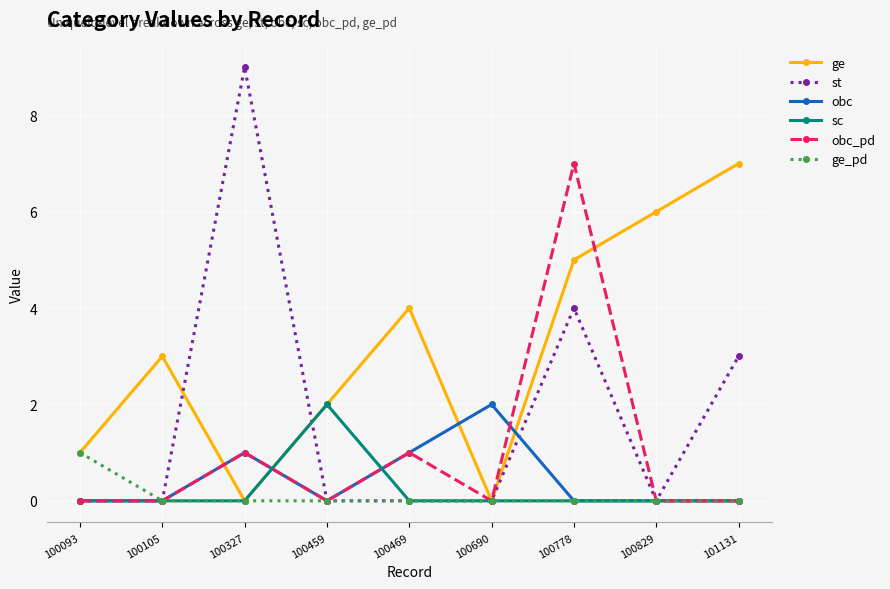

Which label corresponds to the largest value in the chart?

100327